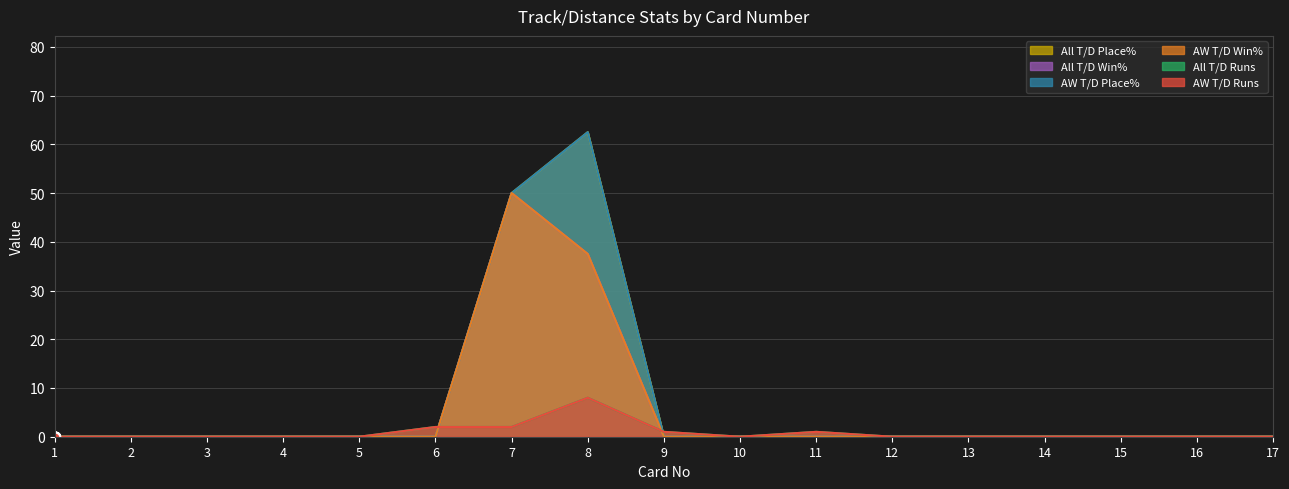

Rank the series at 17 from highest to lowest value.

All T/D Place%, All T/D Win%, AW T/D Place%, AW T/D Win%, All T/D Runs, AW T/D Runs